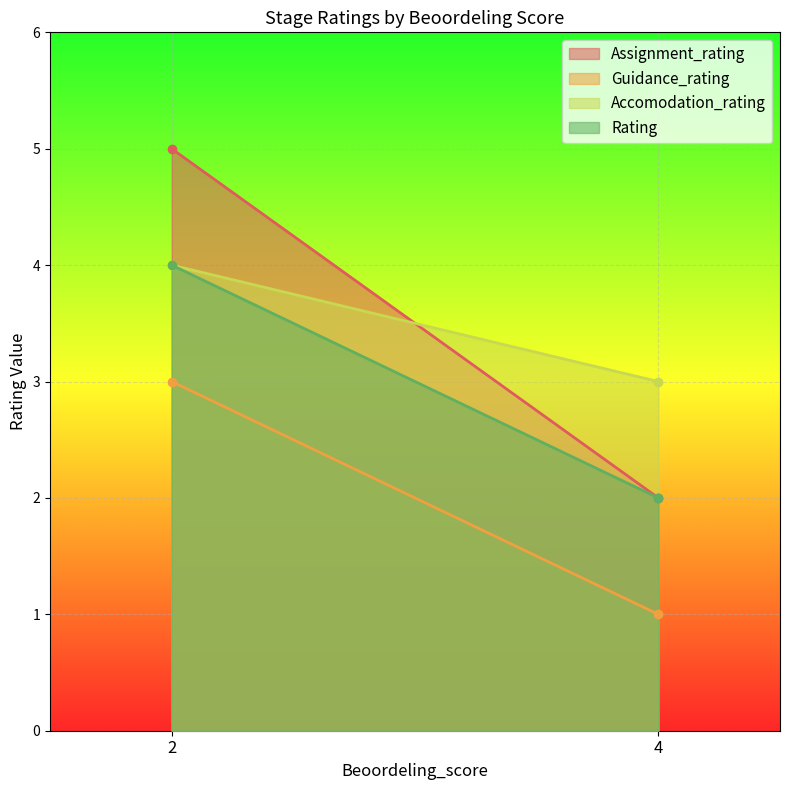

The Guidance_rating series shows 3 at 2. True or false?

True